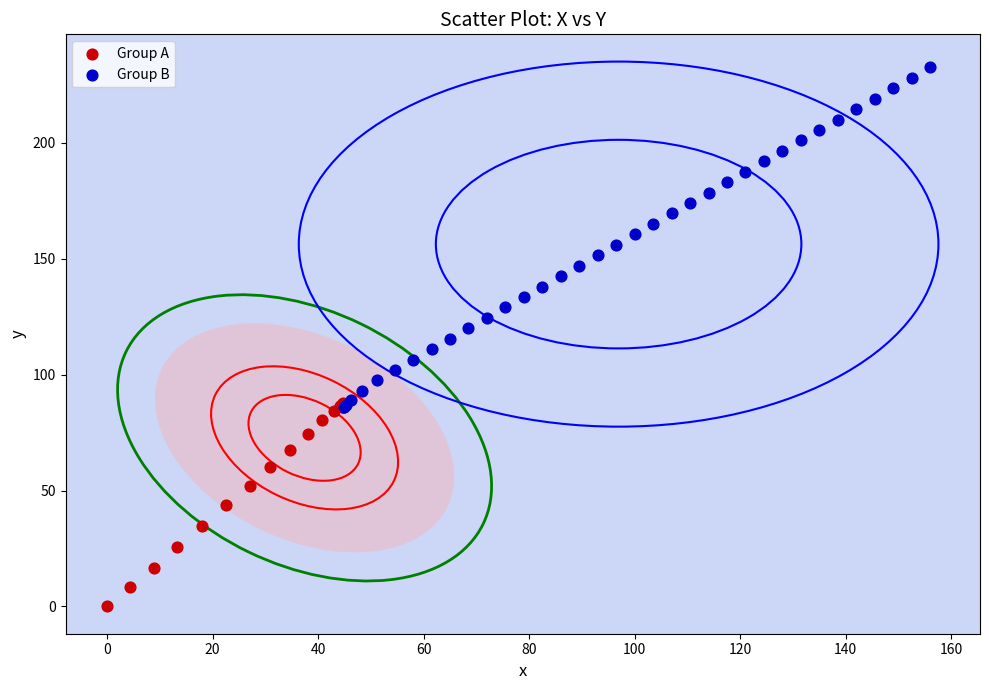

Which series has the widest spread of Y values?

Group B